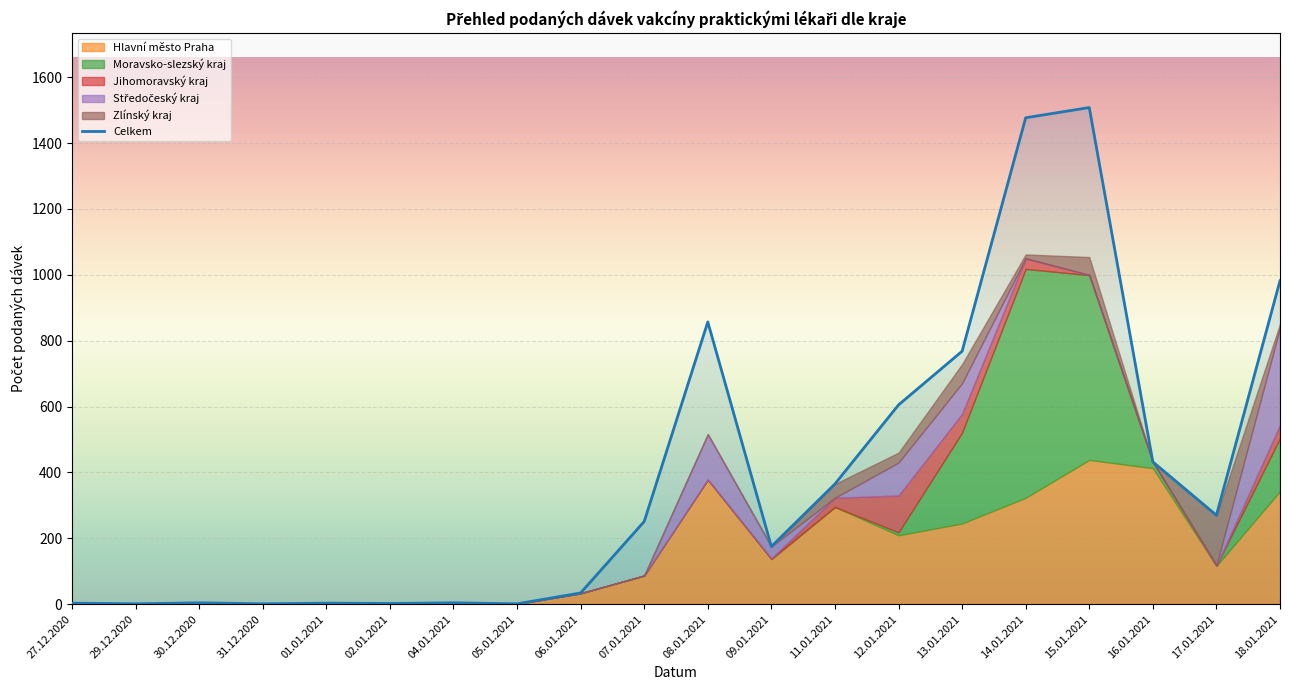

Where is the first local maximum?

30.12.2020